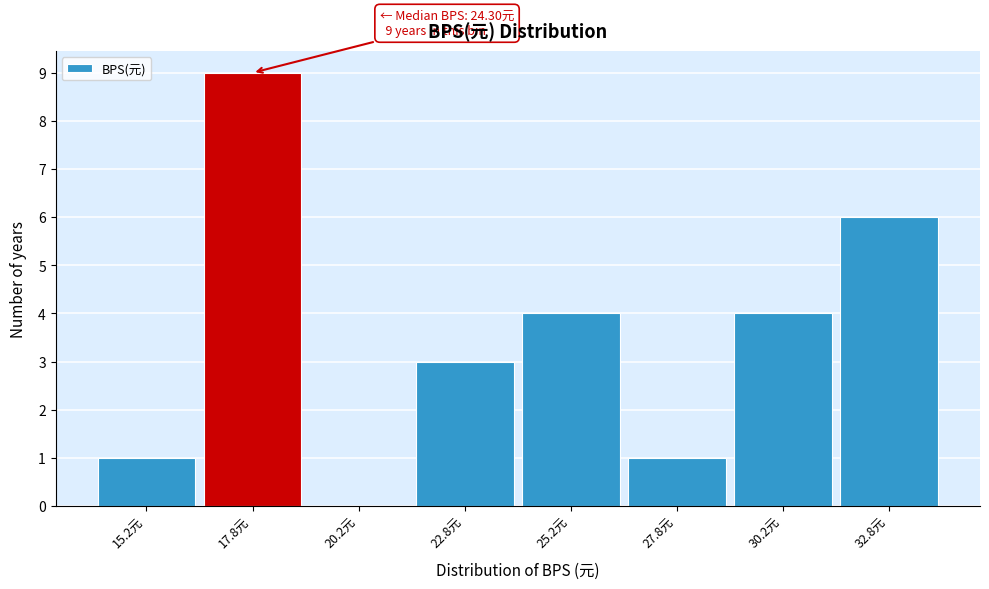

Over which range of the x-axis is the bar tallest?

16.5 to 19.0